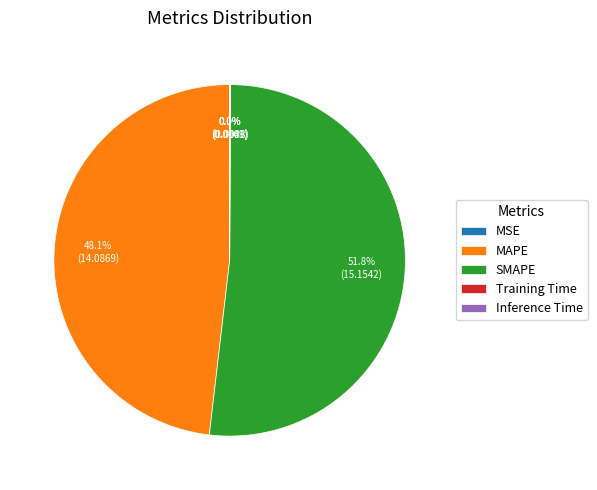

To the nearest percent, what percentage of the pie is SMAPE?

52%